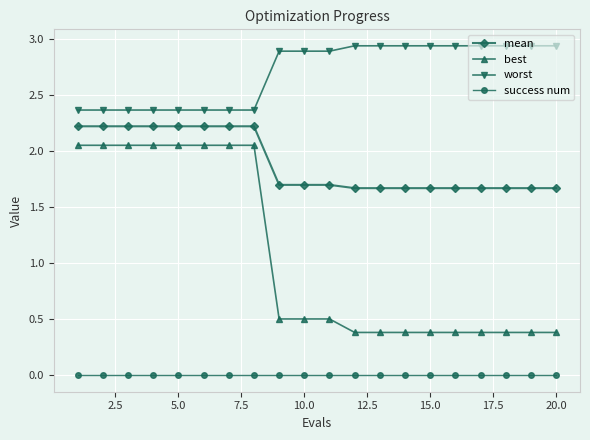

What is the difference between the maximum and minimum values in the worst series?

0.6